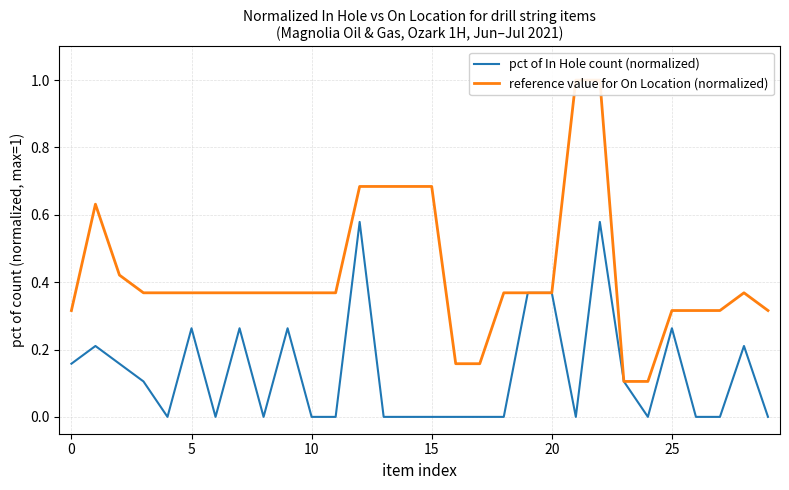

What value does the pct of In Hole count (normalized) series have at 0?

0.2